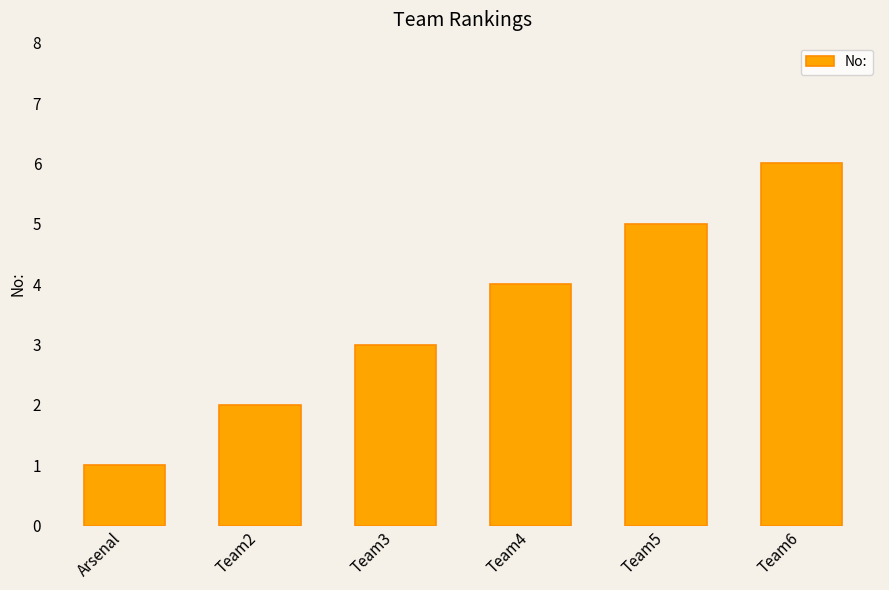

What is the difference between the values at Team4 and Team6?

2